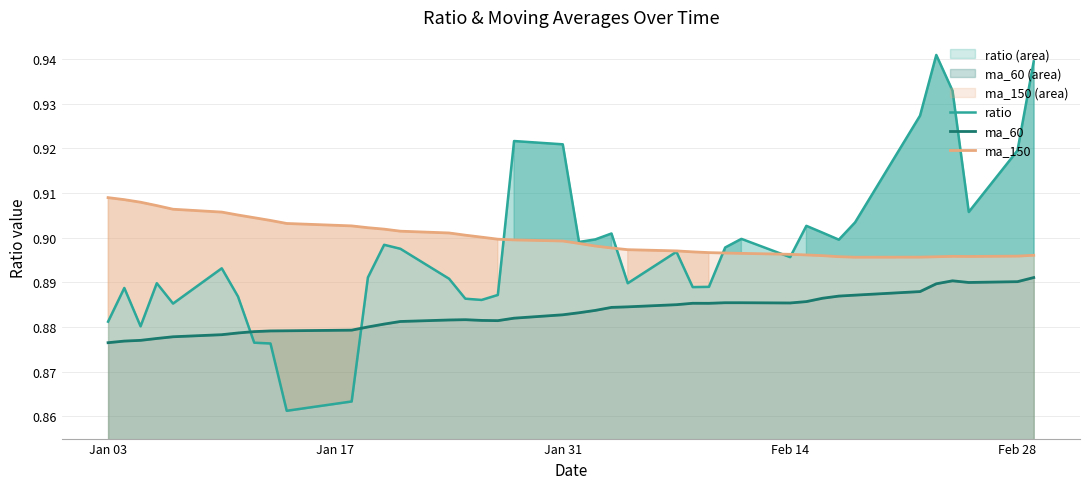

Is it true that ma_150 equals 1.5 at Jan 03?

False